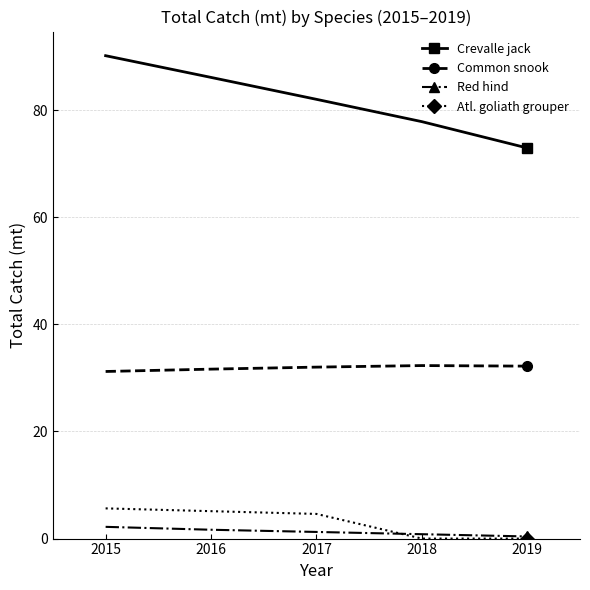

Does the chart have visible grid lines?

Yes